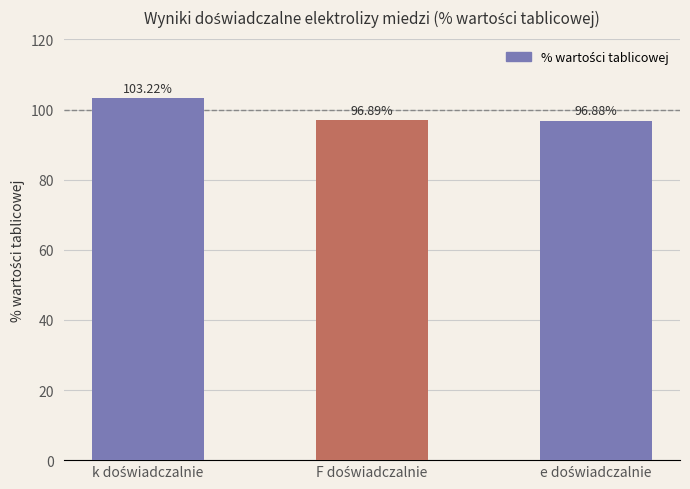

What is the difference between the maximum and minimum values?

6.3